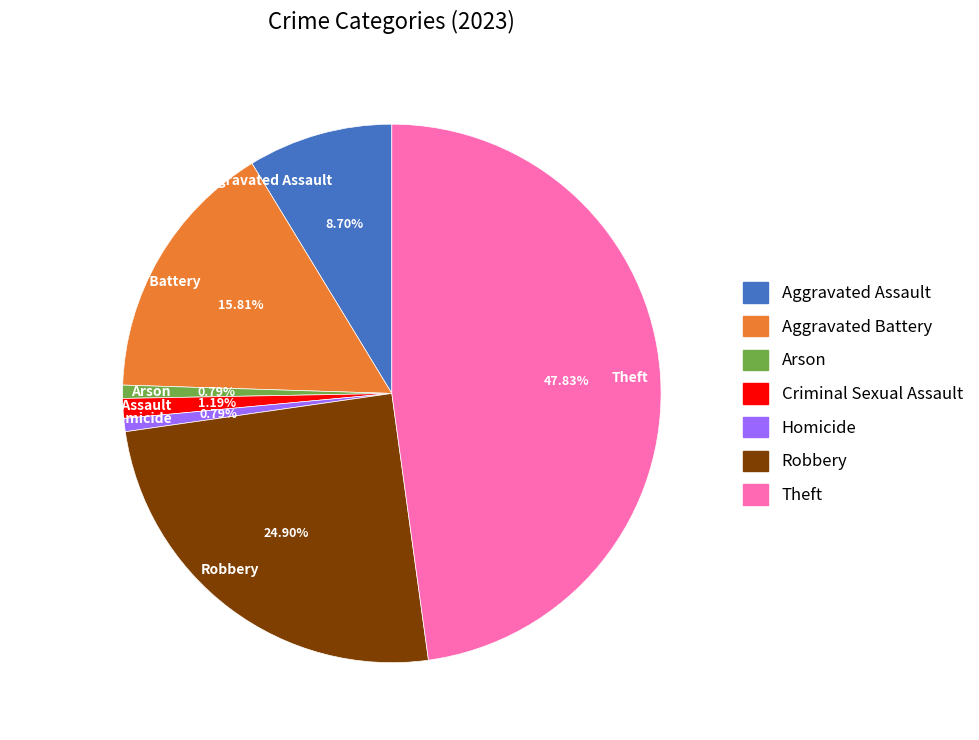

Is it true that Robbery is 10% of the pie?

False